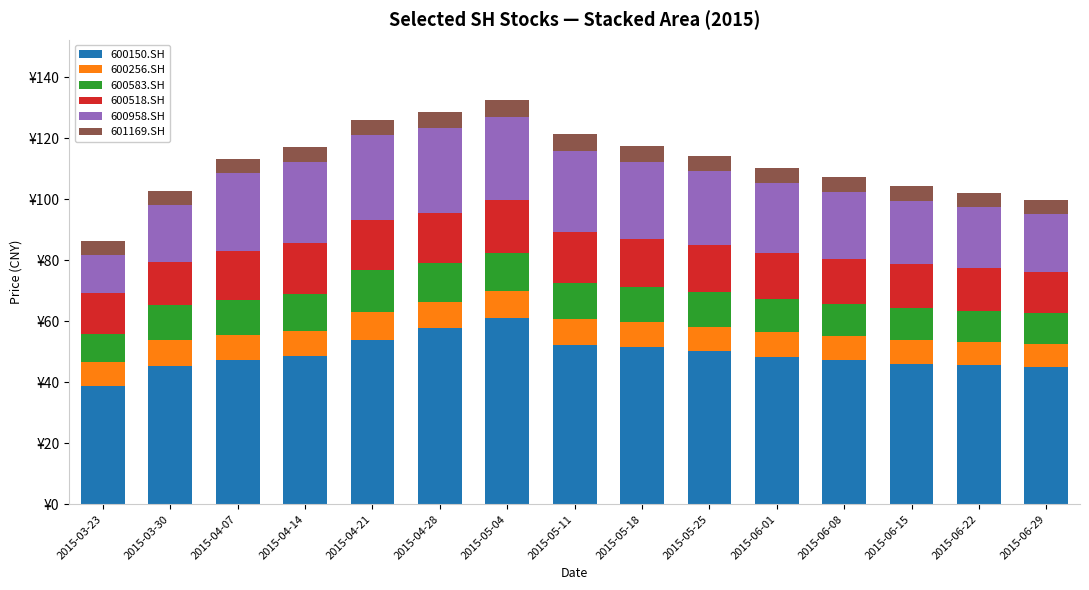

What value does the 600256.SH series have at 2015-06-15?

7.6